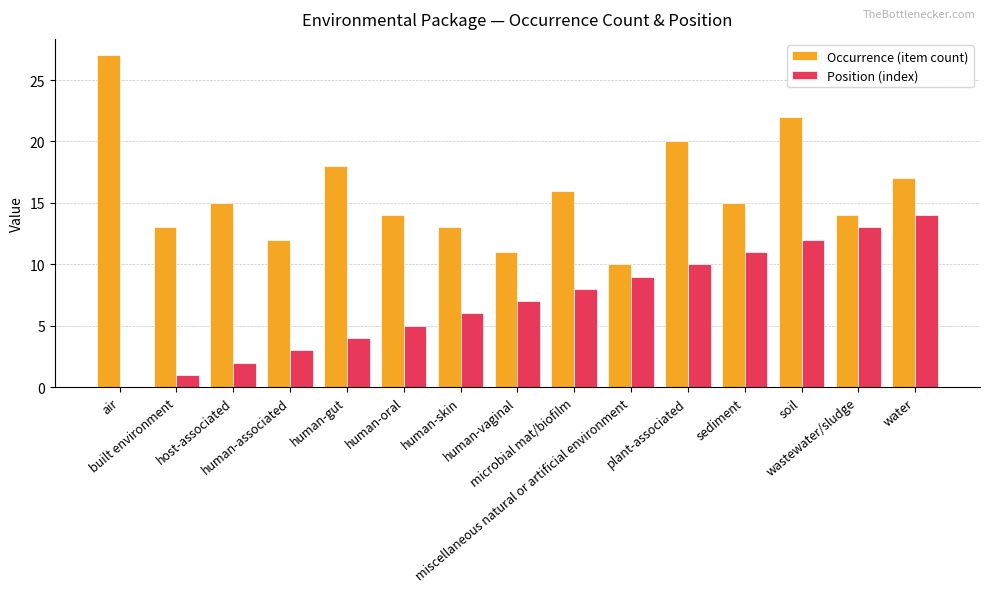

What is the sum of all Occurrence (item count) values?

237